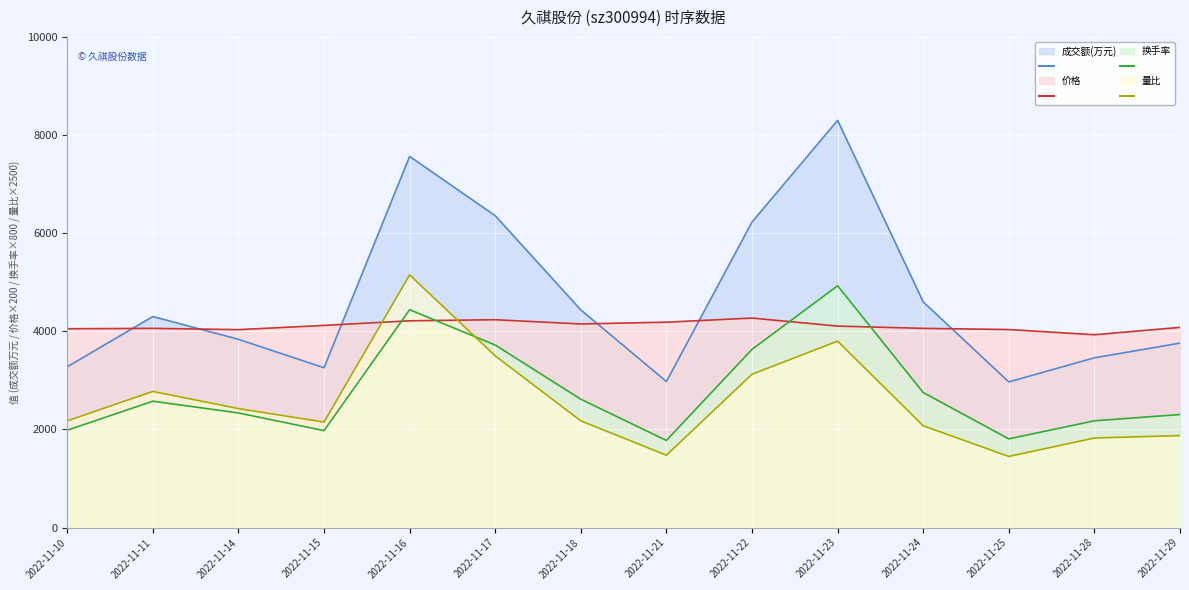

At which label is 成交额(万元) closest to 5634?

2022-11-22